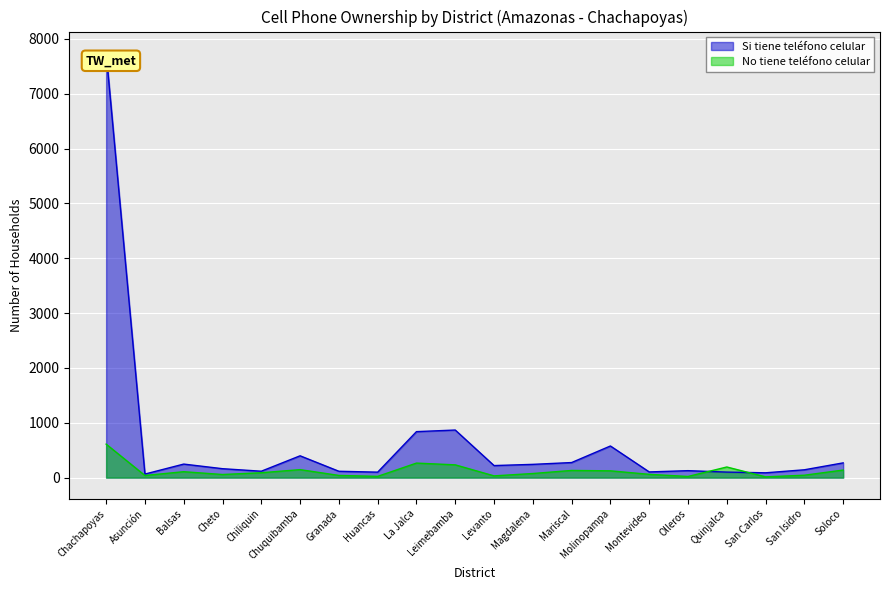

What is the average value of the No tiene teléfono celular series?

122